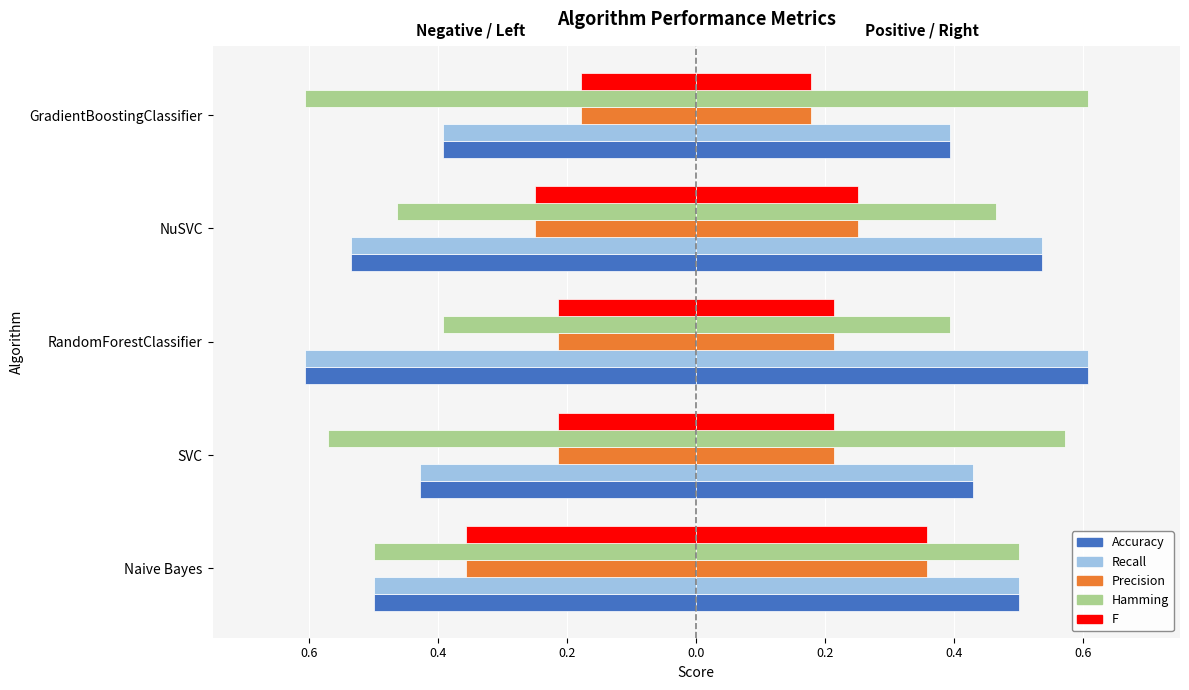

Count the number of data series in this chart.

5